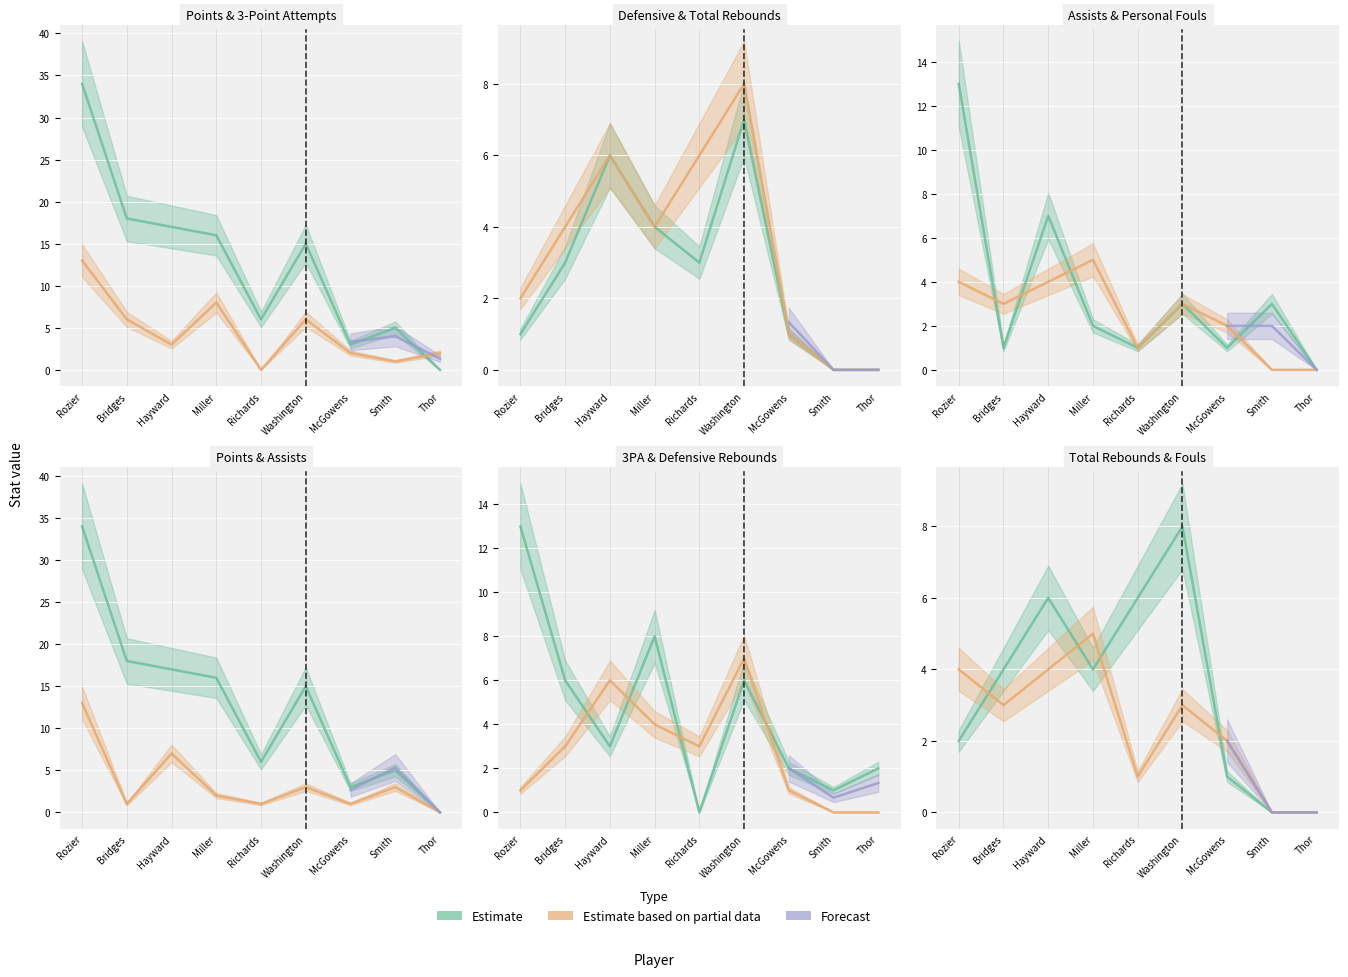

What is the difference between the second highest and minimum values in the DRB series?

6